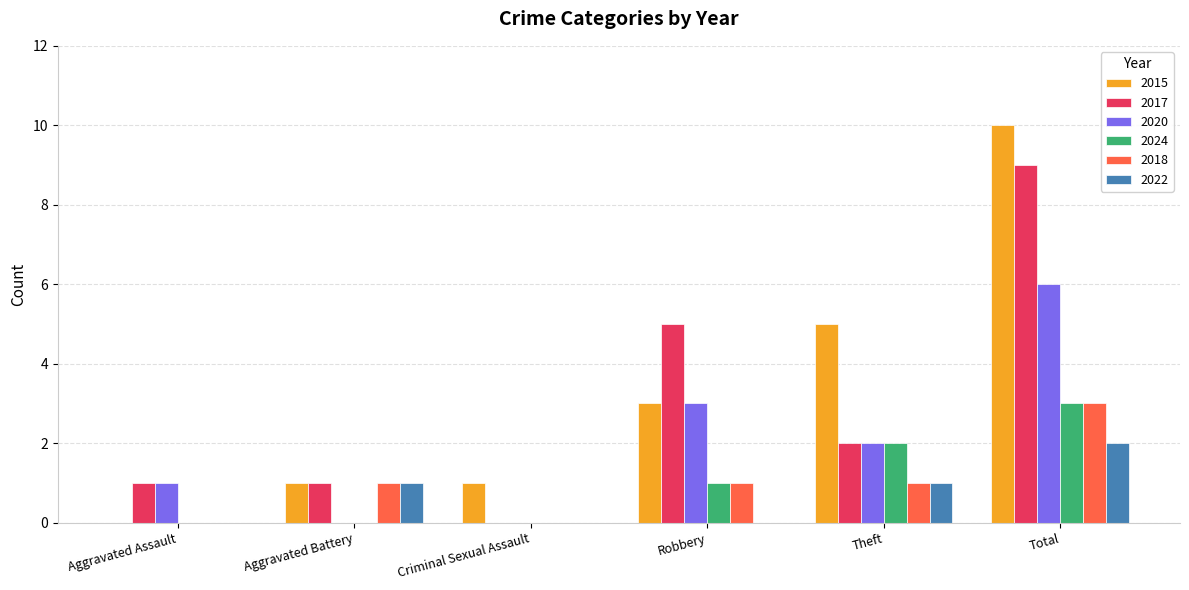

Which series has the largest total across all categories?

2015